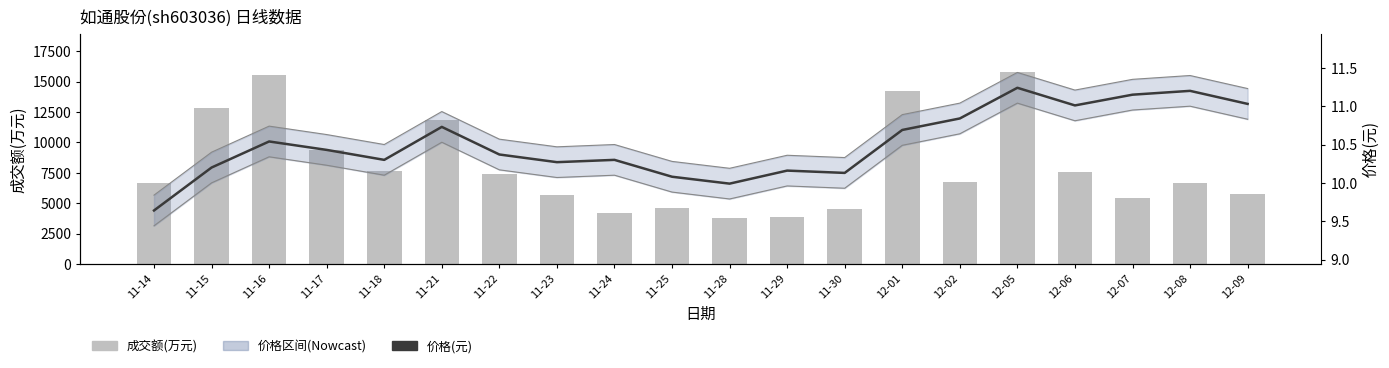

What is the difference between the maximum and minimum values in the 价格(元) series?

1.6